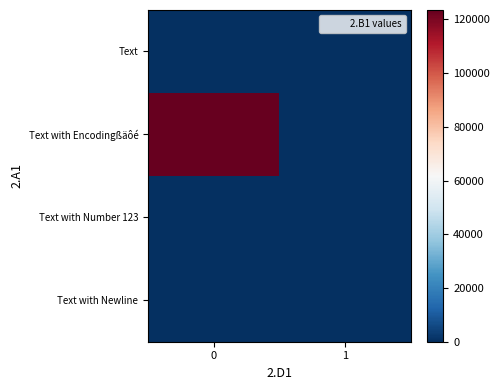

Reading left to right, extract all data points from this chart.

Text: 0=0.0	1=123.0
Text with Encodingßäôé: 0=123456.0	1=0.0
Text with Number 123: 0=0.0	1=17.2
Text with Newline: 0=53.2	1=0.0